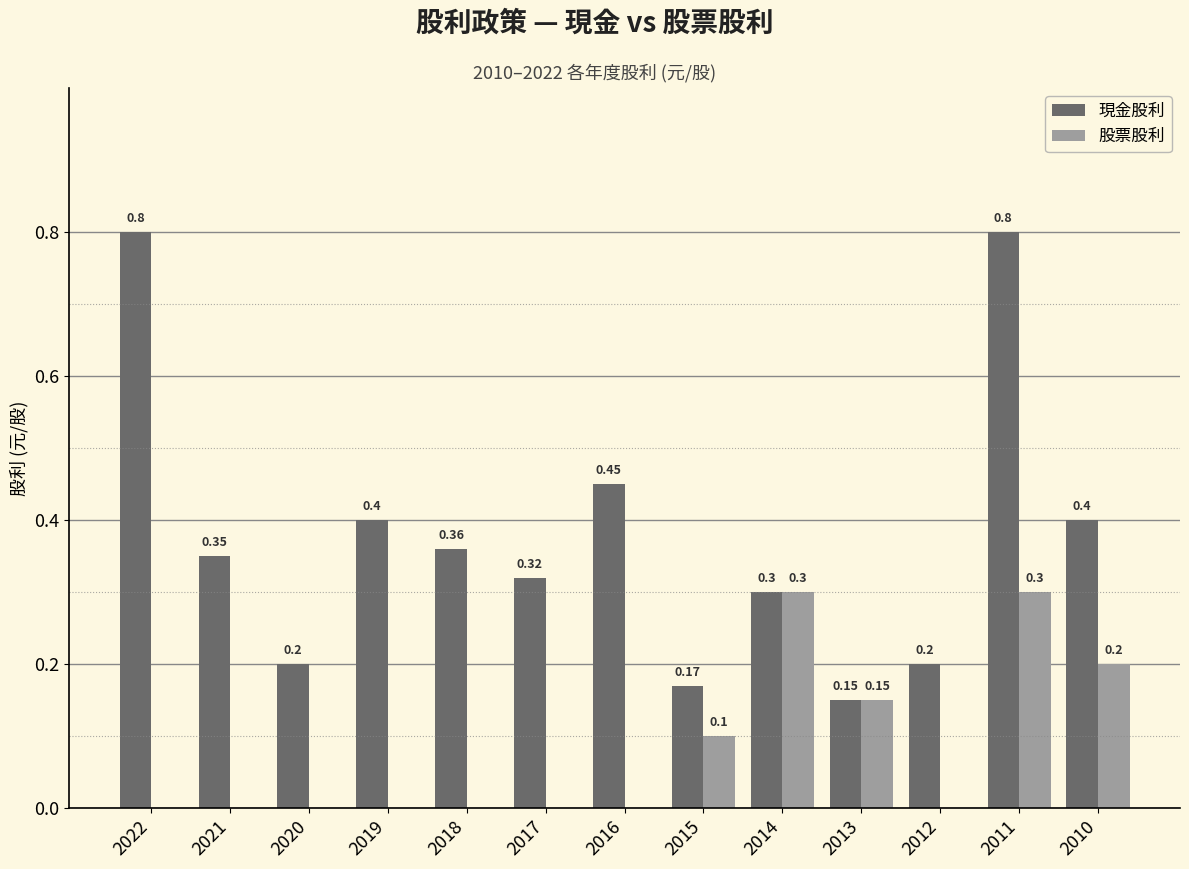

At which category is the sum across all series the highest?

2011